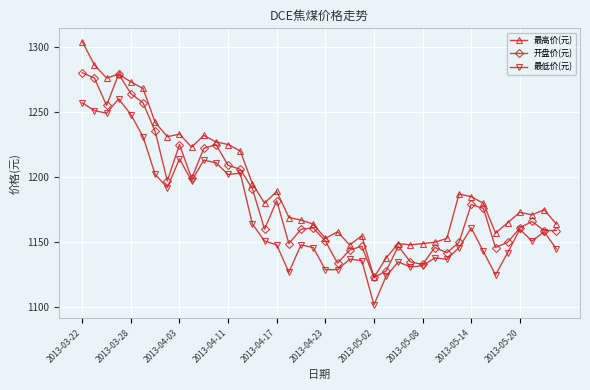

What is the value of the 开盘价(元) point at the 2nd from the left?

1276